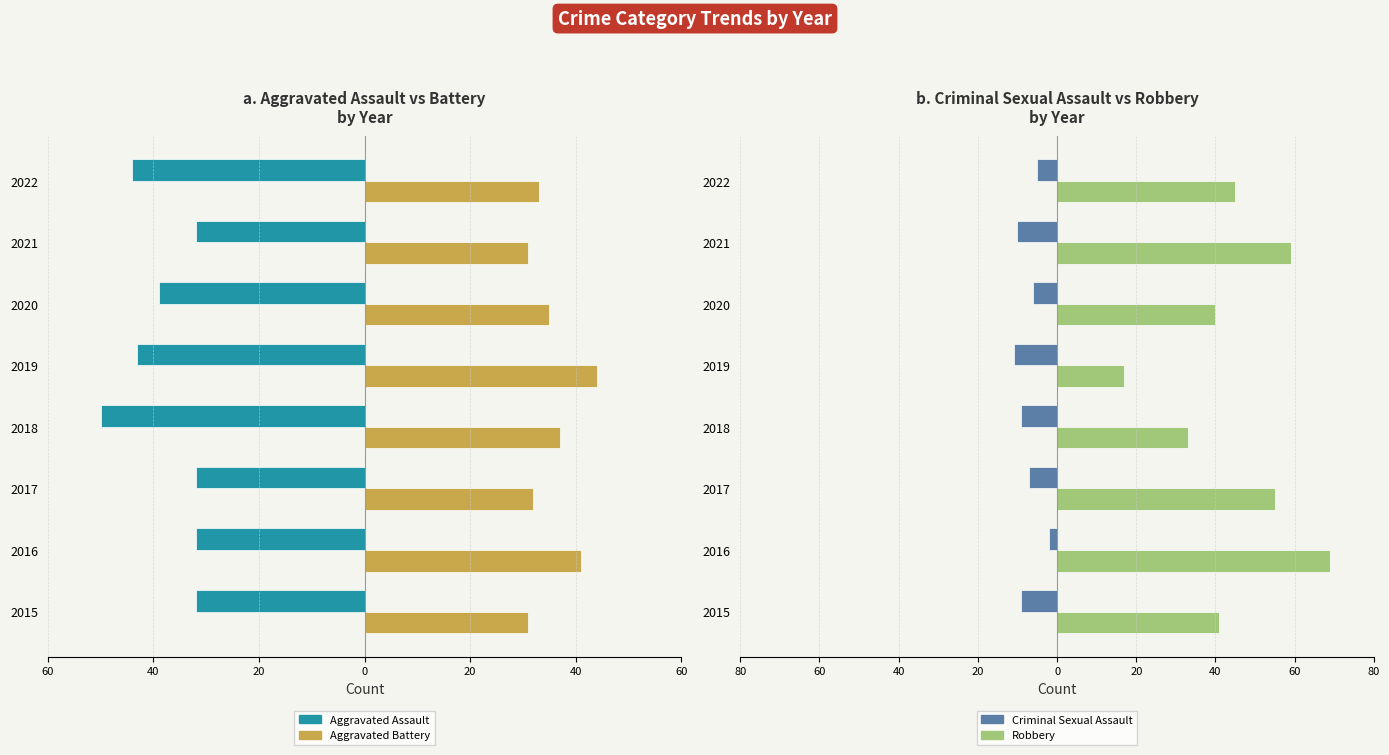

List the series in order of their peak value, highest first.

Robbery, Aggravated Battery, Criminal Sexual Assault, Aggravated Assault